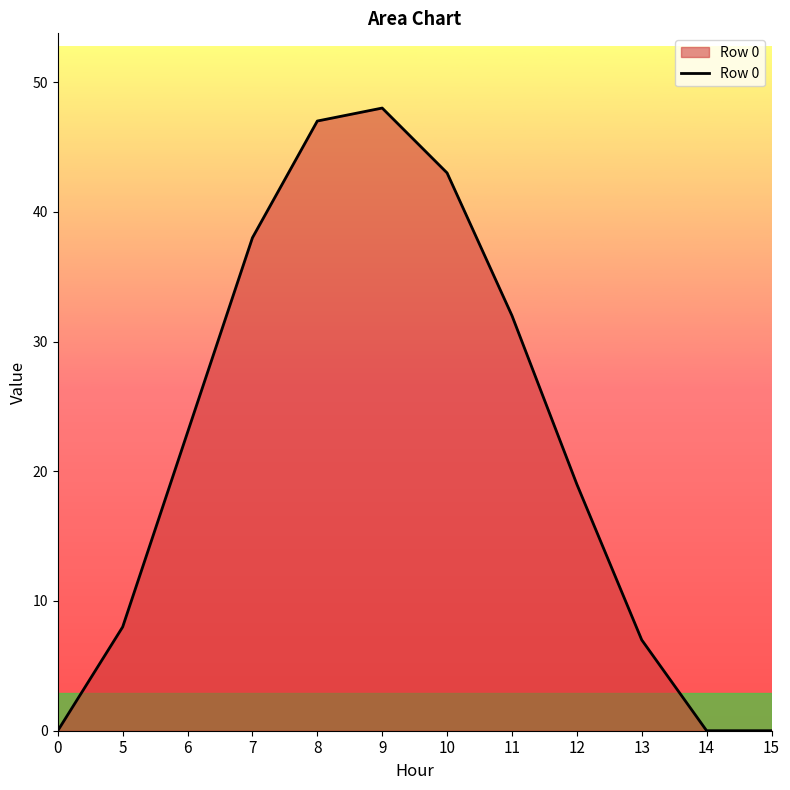

Reading left to right, extract all data points from this chart.

0=0.0	5=8.0	6=23.0	7=38.0	8=47.0	9=48.0	10=43.0	11=32.0	12=19.0	13=7.0	14=0.0	15=0.0